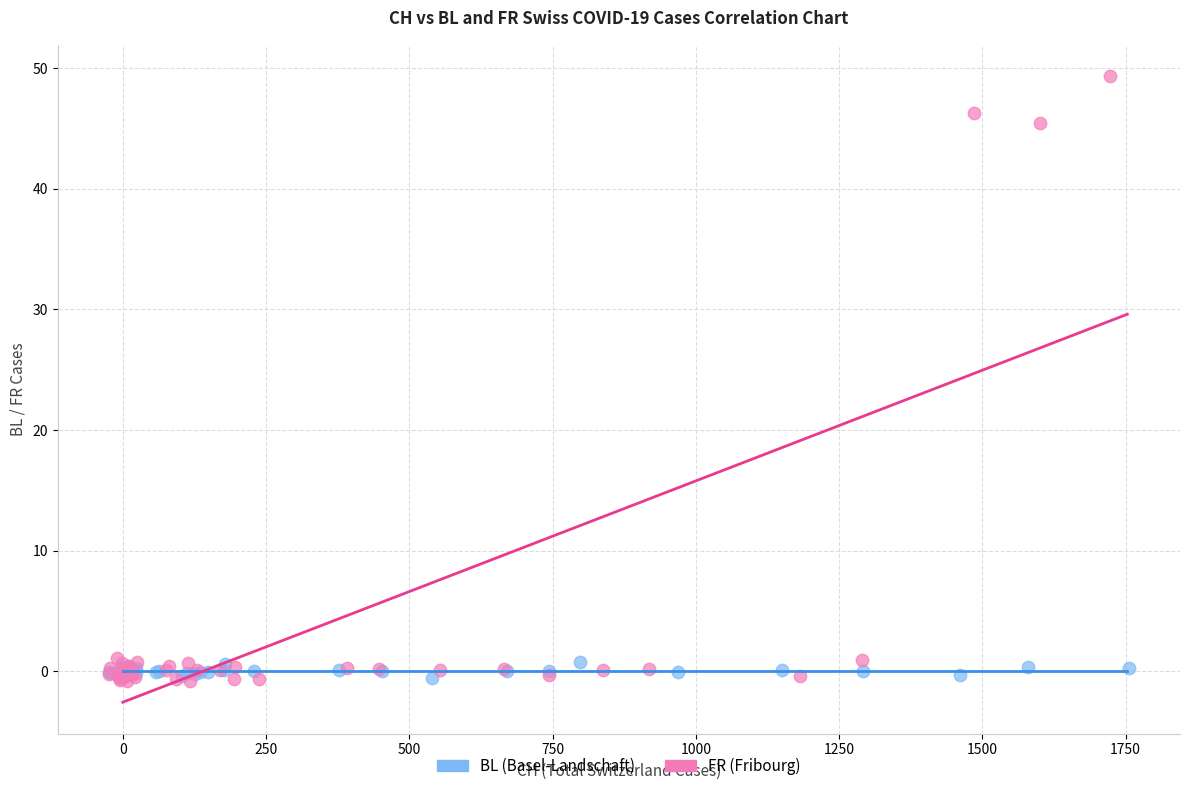

Which series has the widest spread of Y values?

FR (Fribourg)